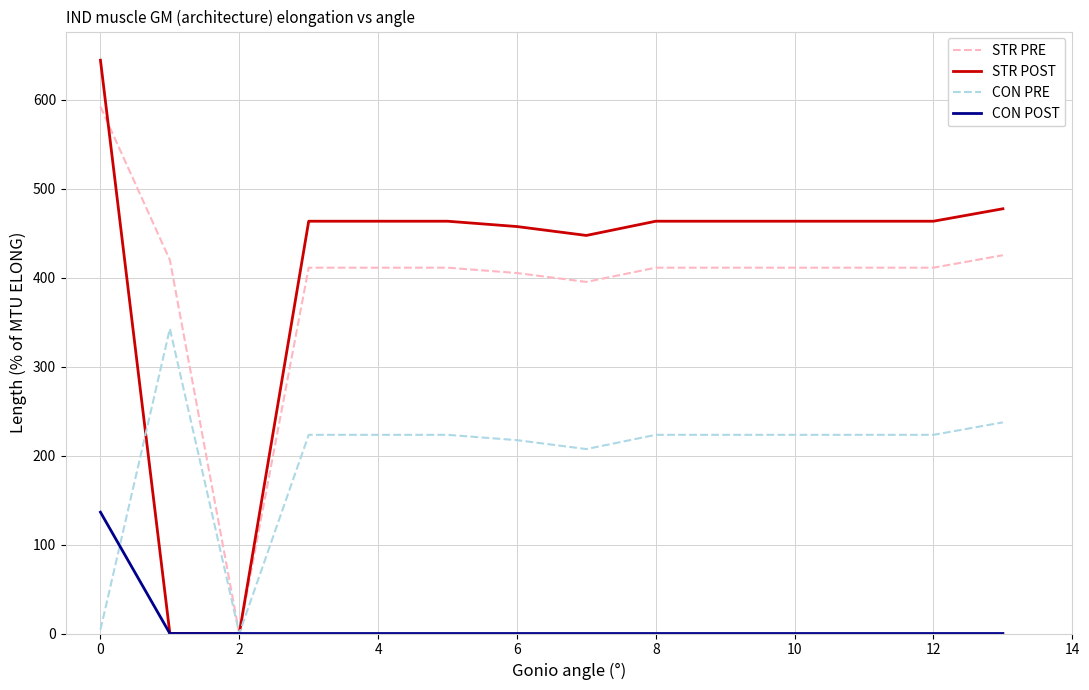

What is the maximum value shown in the chart?

644.5